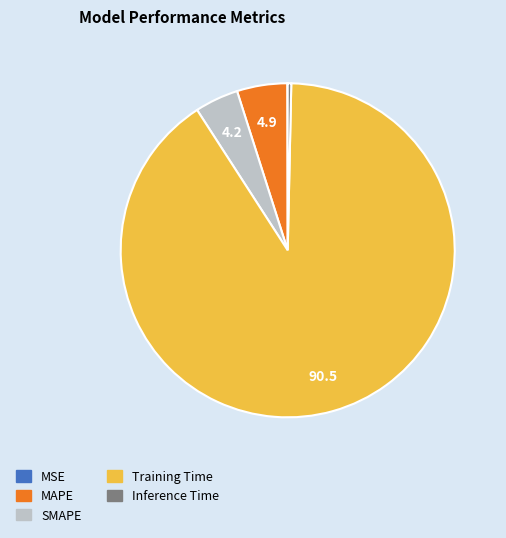

What is the largest slice in the pie chart?

Training Time